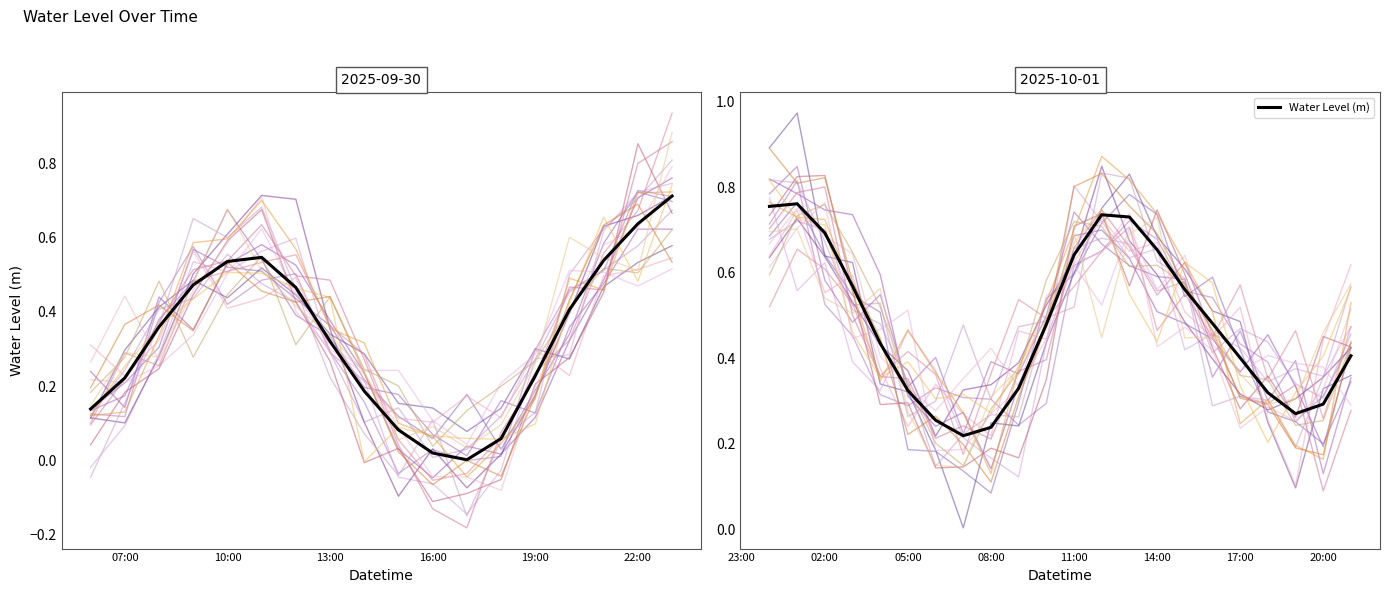

Where is the data nearest to the value 0?

2025-09-30 17:00:00